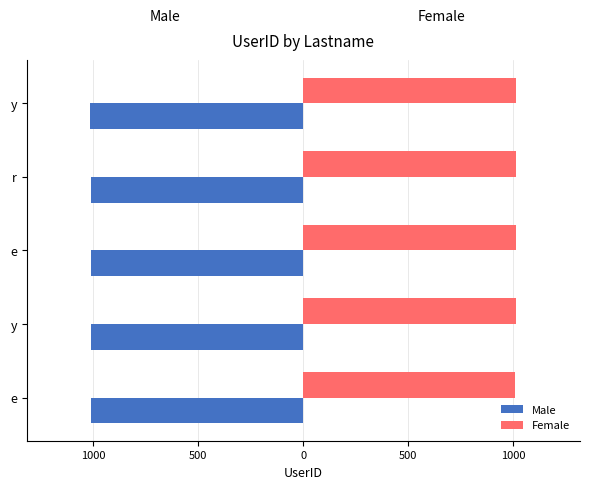

What is the difference between the second highest and second lowest values in the Female series?

2